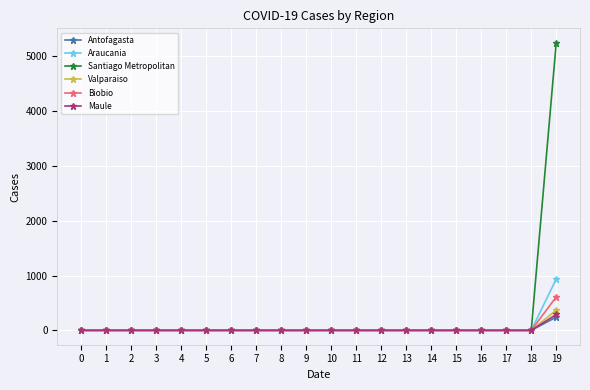

How many series are shown in this chart?

6